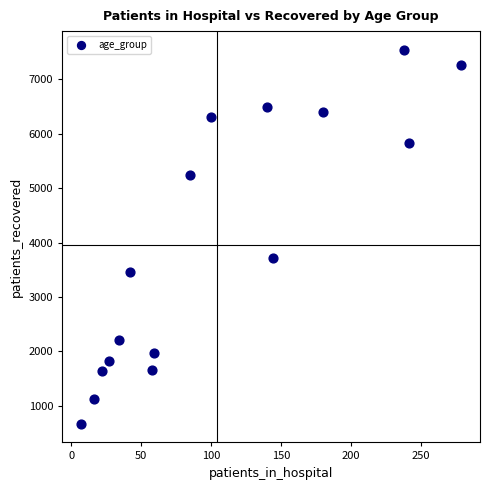

What Y value in the scatter plot is closest to 4107?

3715